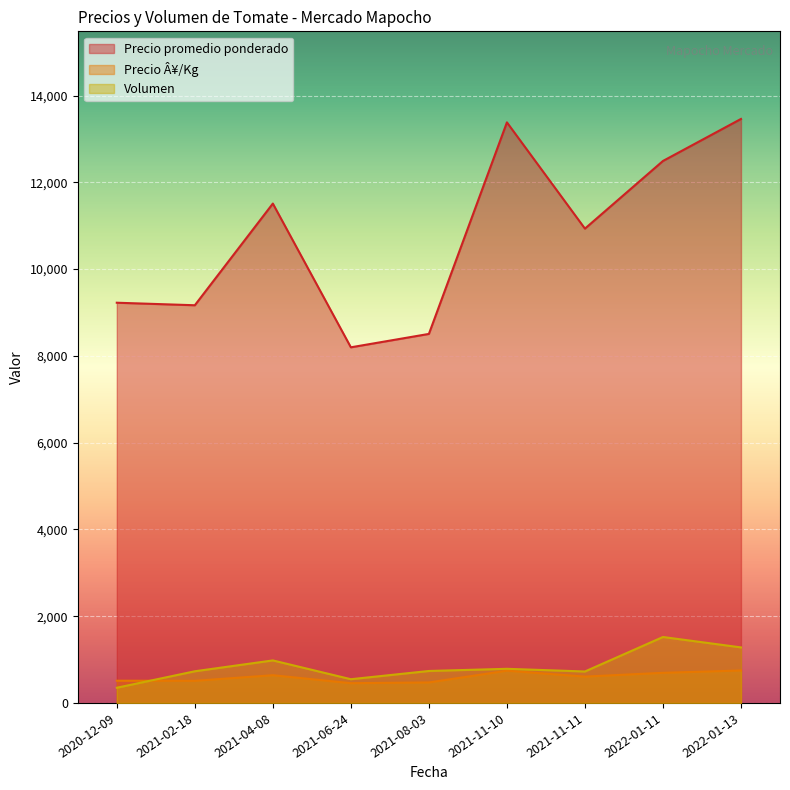

At which category does Volumen reach its first local valley?

2021-06-24